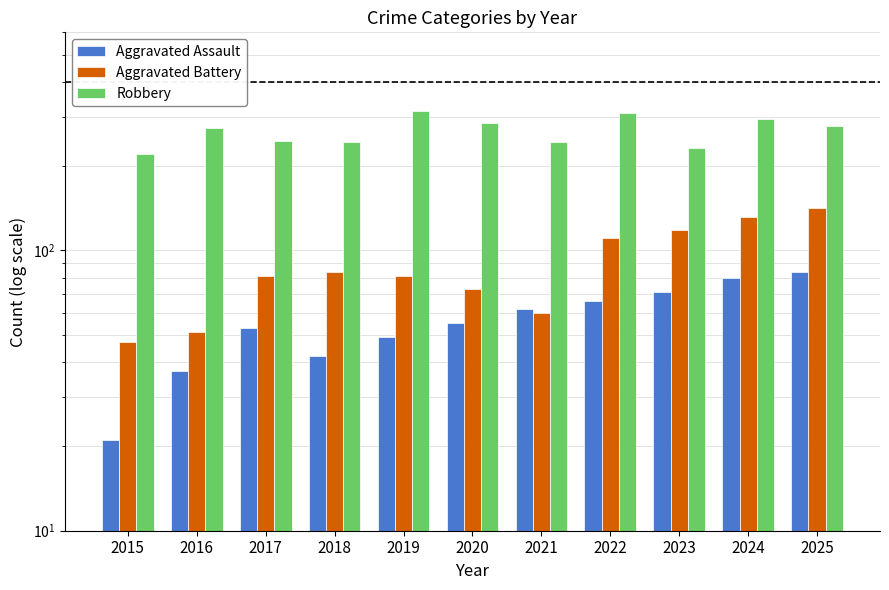

At 2018, list the series in order from smallest to largest.

Aggravated Assault, Aggravated Battery, Robbery